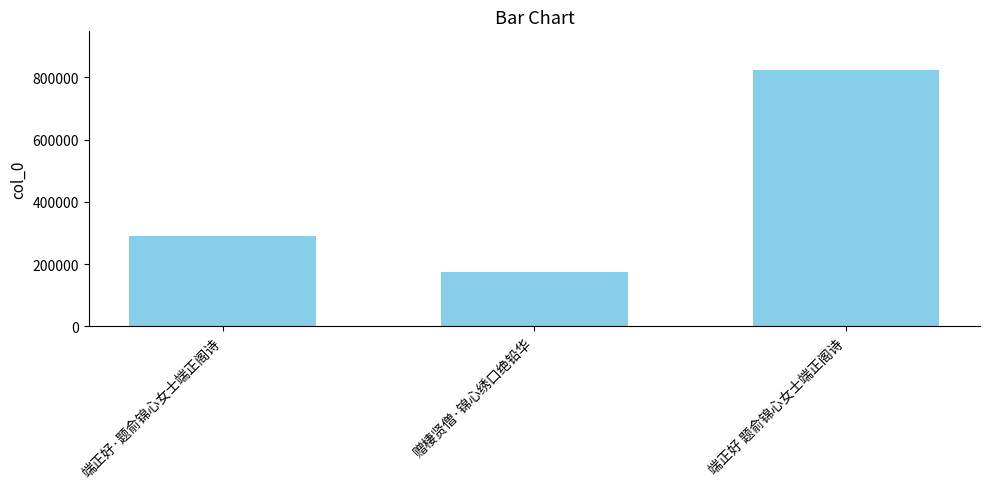

List the labels in order of value, smallest first.

赠棲贤僧·锦心绣口绝铅华, 端正好·题俞锦心女士端正阁诗, 端正好 题俞锦心女士端正阁诗